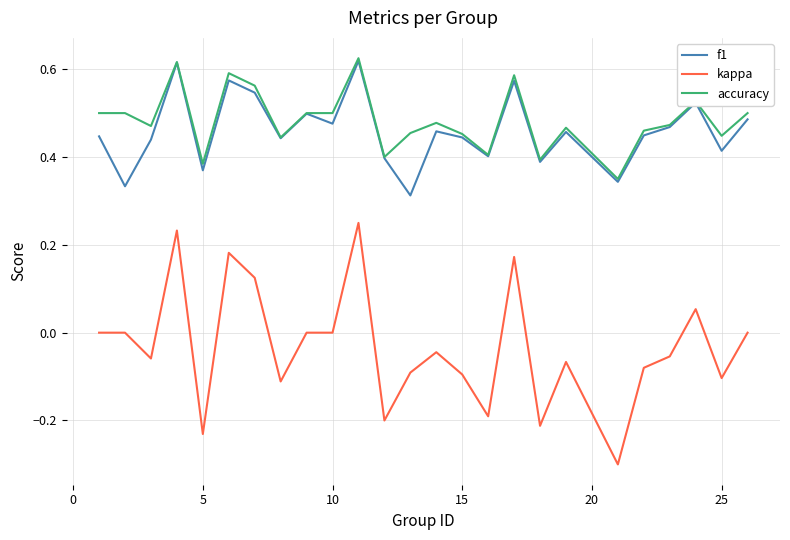

At how many categories does at least one series exceed 0?

25